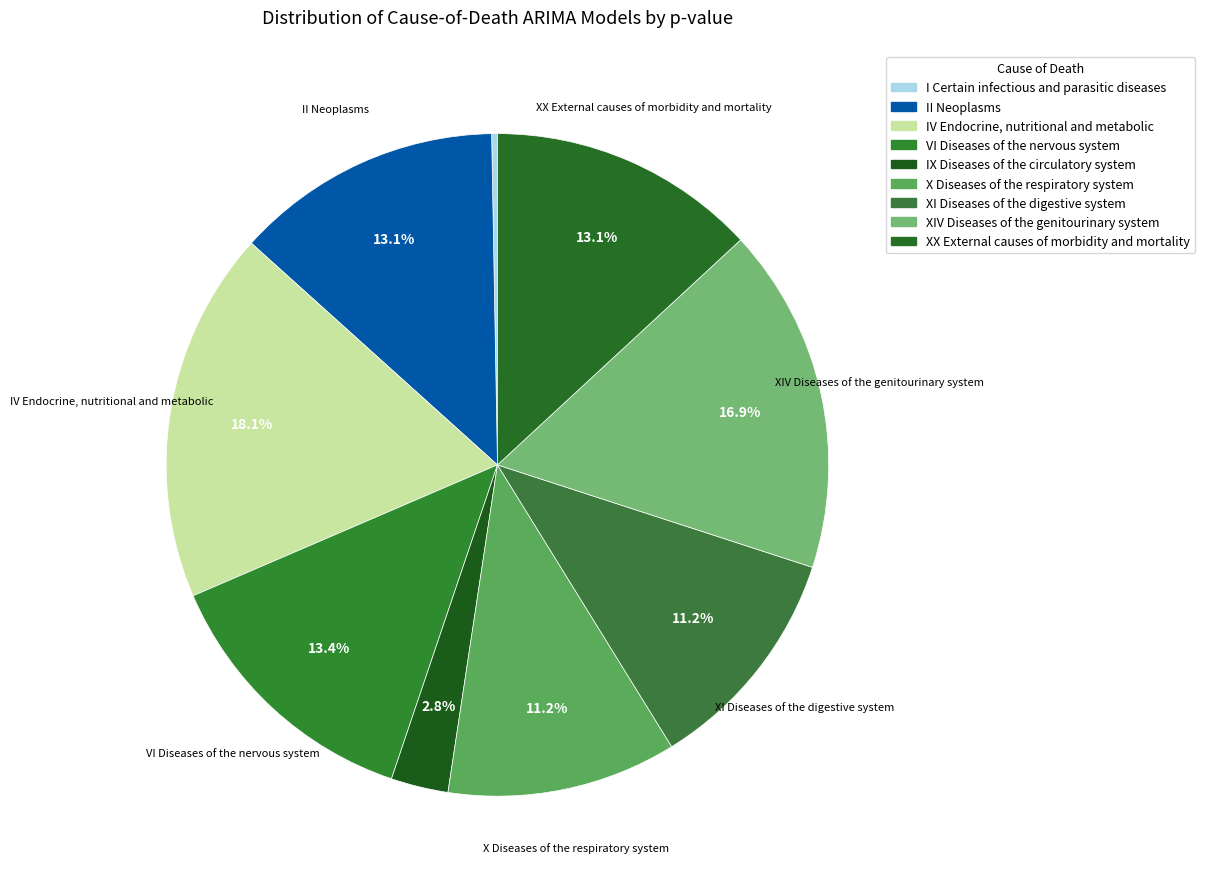

Does any single category account for the majority?

No